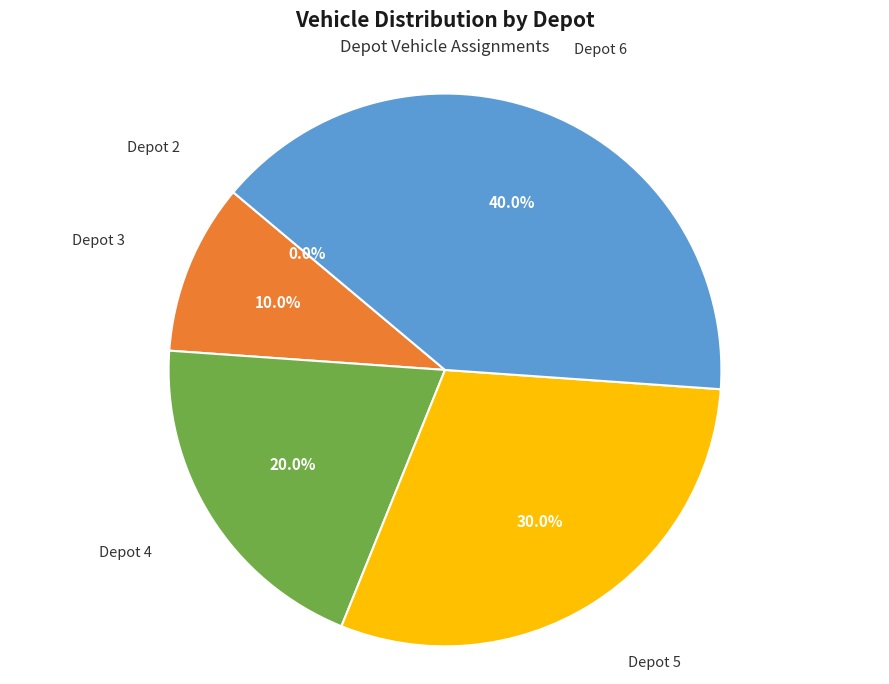

Is the sum of Depot 2 and Depot 4 greater than half?

No